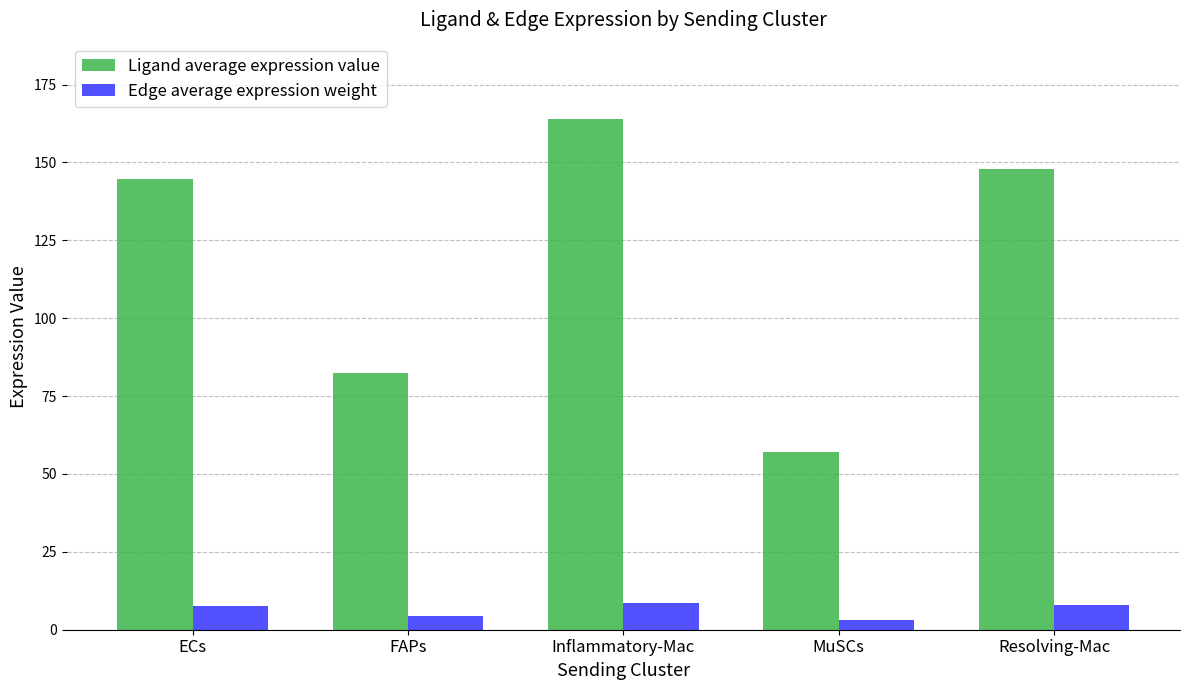

True or false: Ligand average expression value has a value of 77.2 at MuSCs.

False